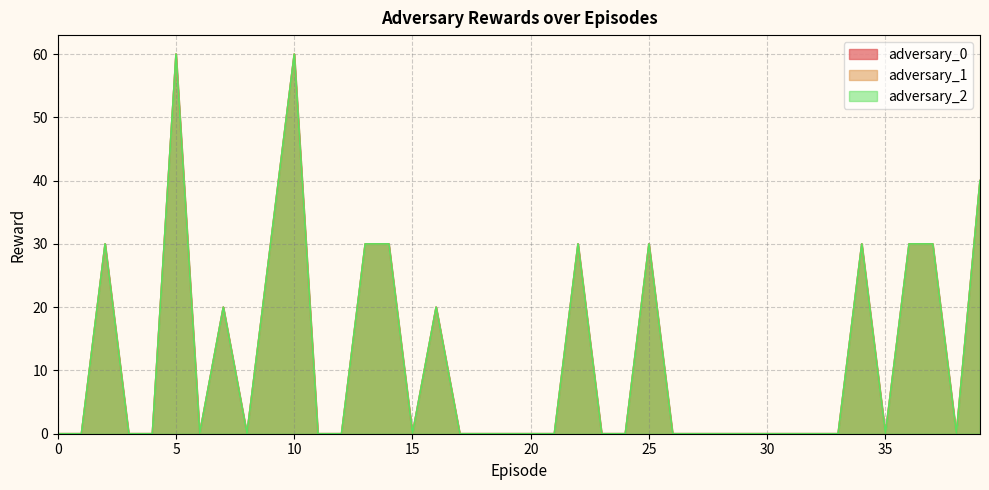

Does the chart display data point markers on the line(s)?

No